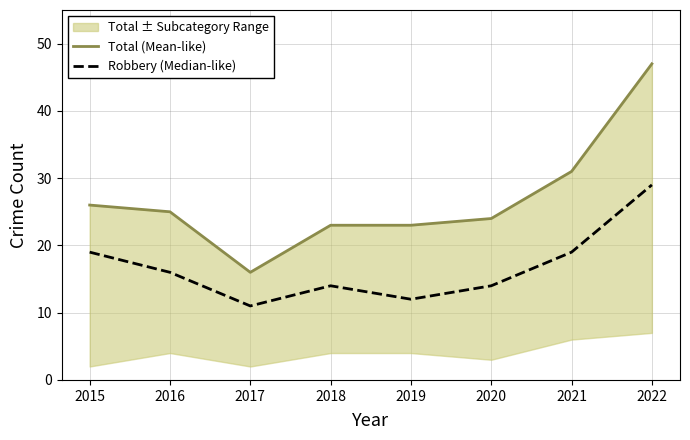

Is it true that Total (Mean-like) equals 82 at 2022?

False